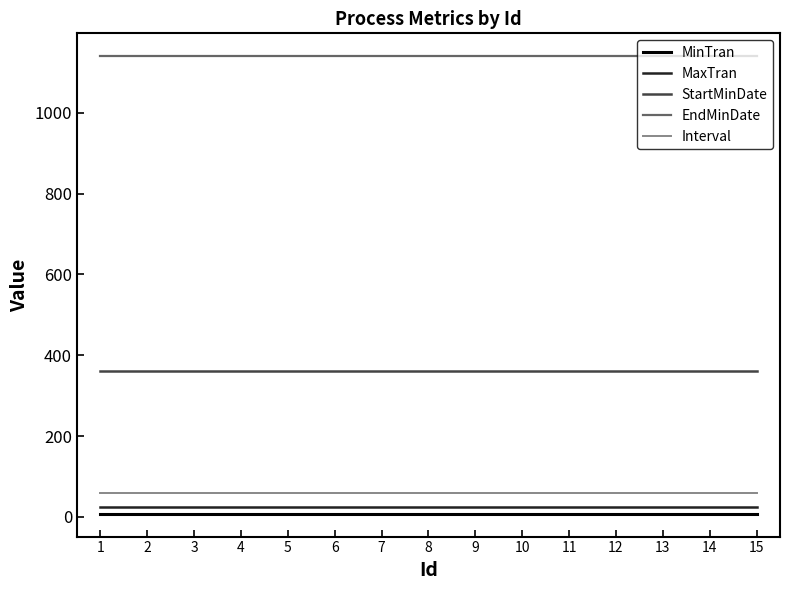

True or false: MinTran and StartMinDate cross at least once.

False